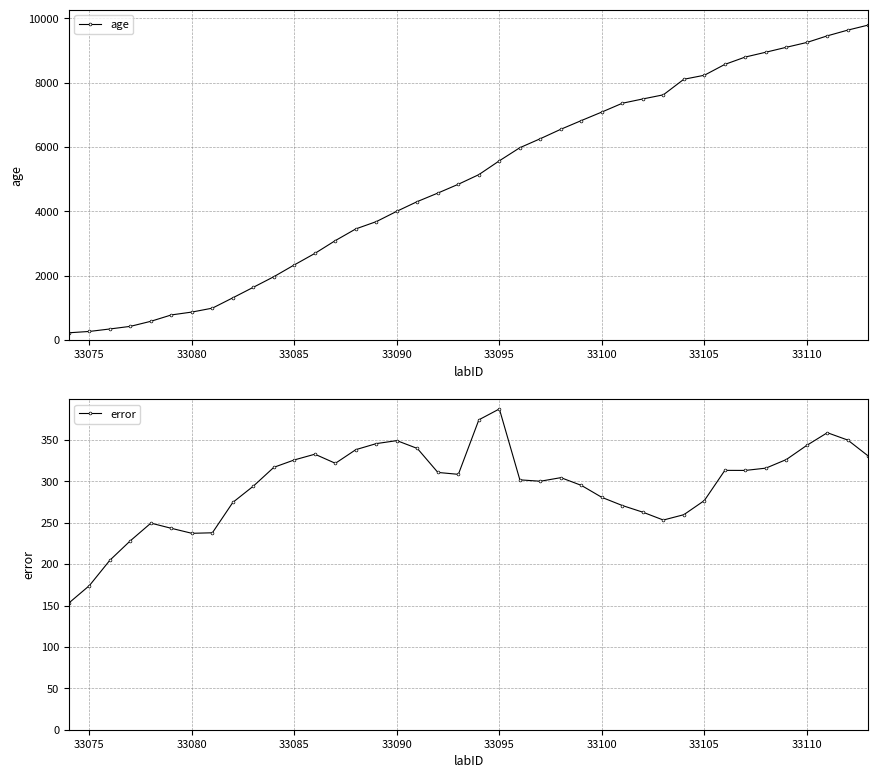

What is the spread (max minus min) of values at 33110?

8905.0